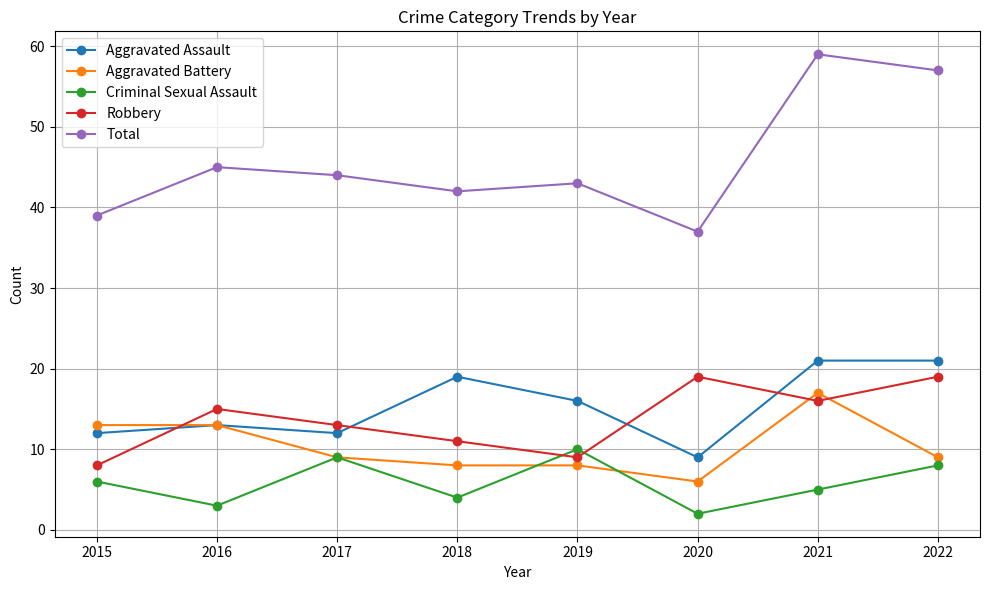

Where is the first local minimum for Aggravated Assault?

2017